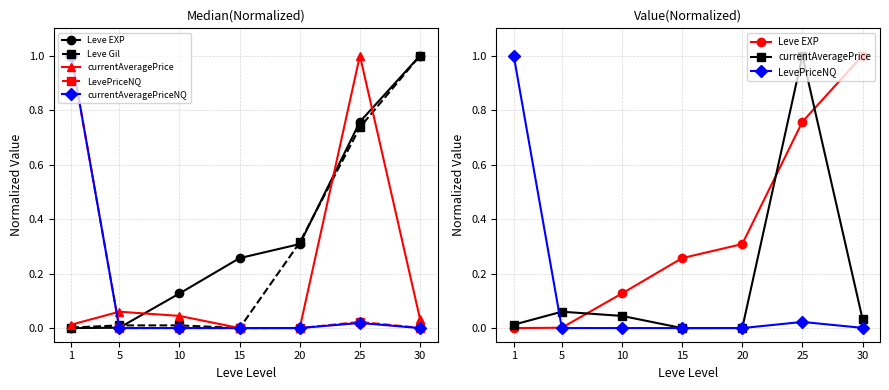

Where is currentAveragePriceNQ nearest to the value 0?

30